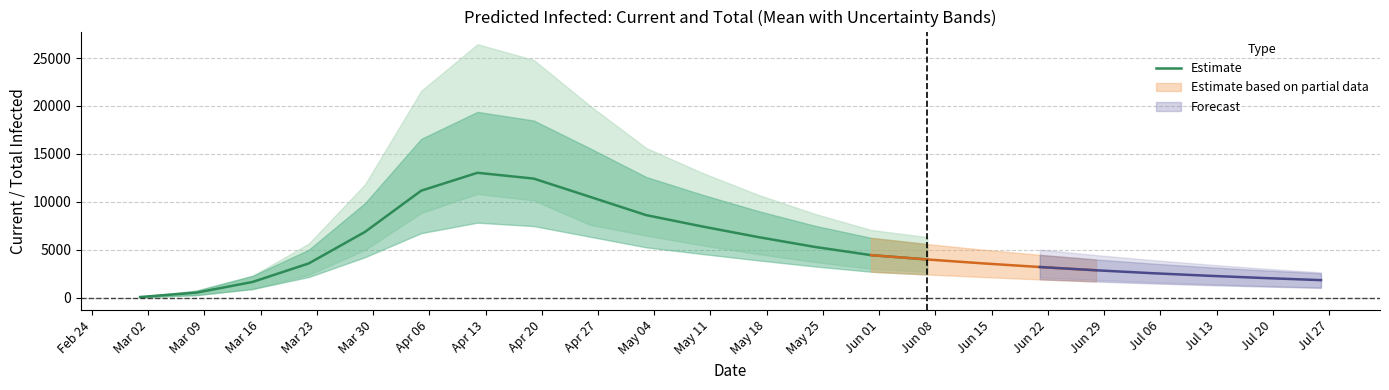

What is the greatest value displayed?

13029